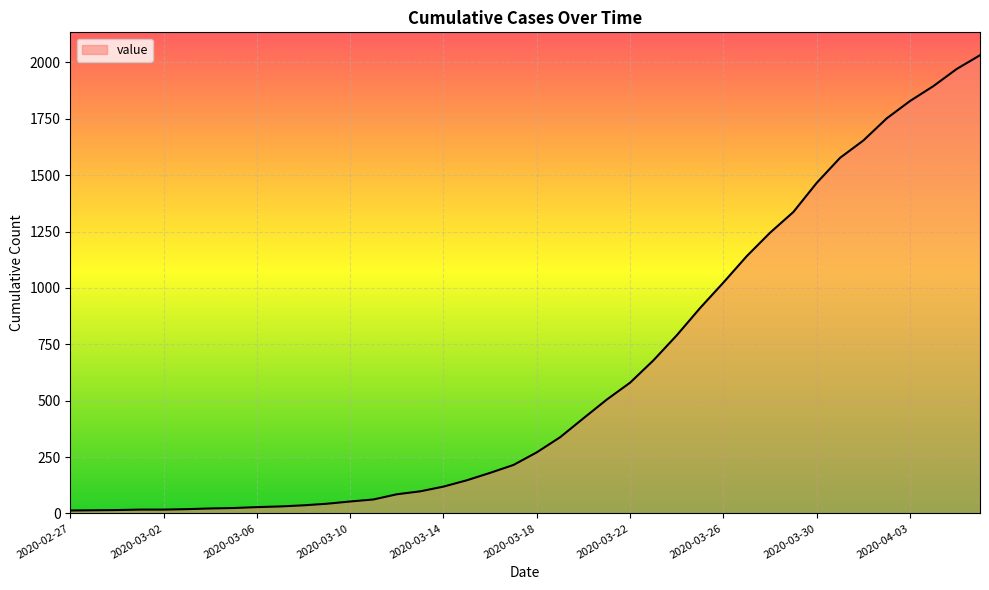

What is the sum of all values?

24657